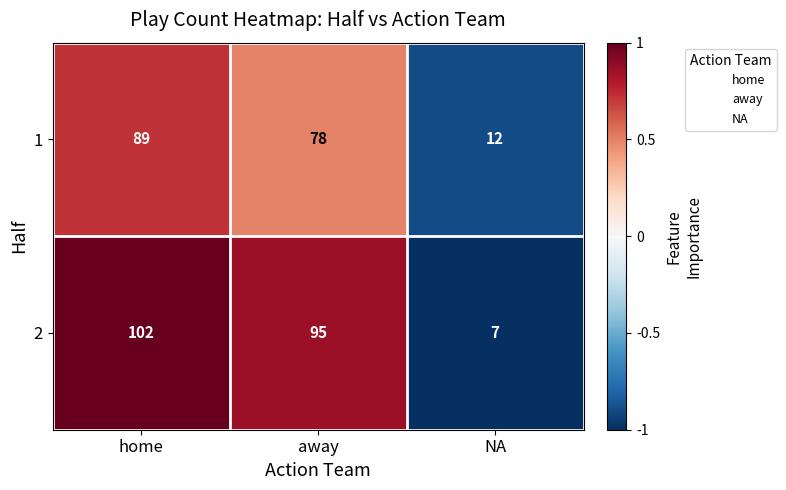

What is the lowest value of the 1 series?

12